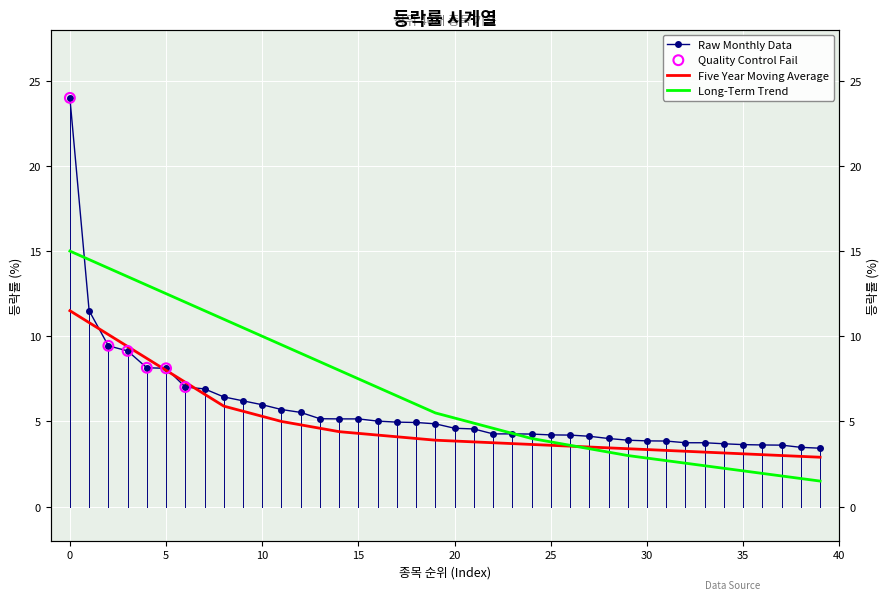

Which series has the largest Y range (max minus min)?

Raw Monthly Data